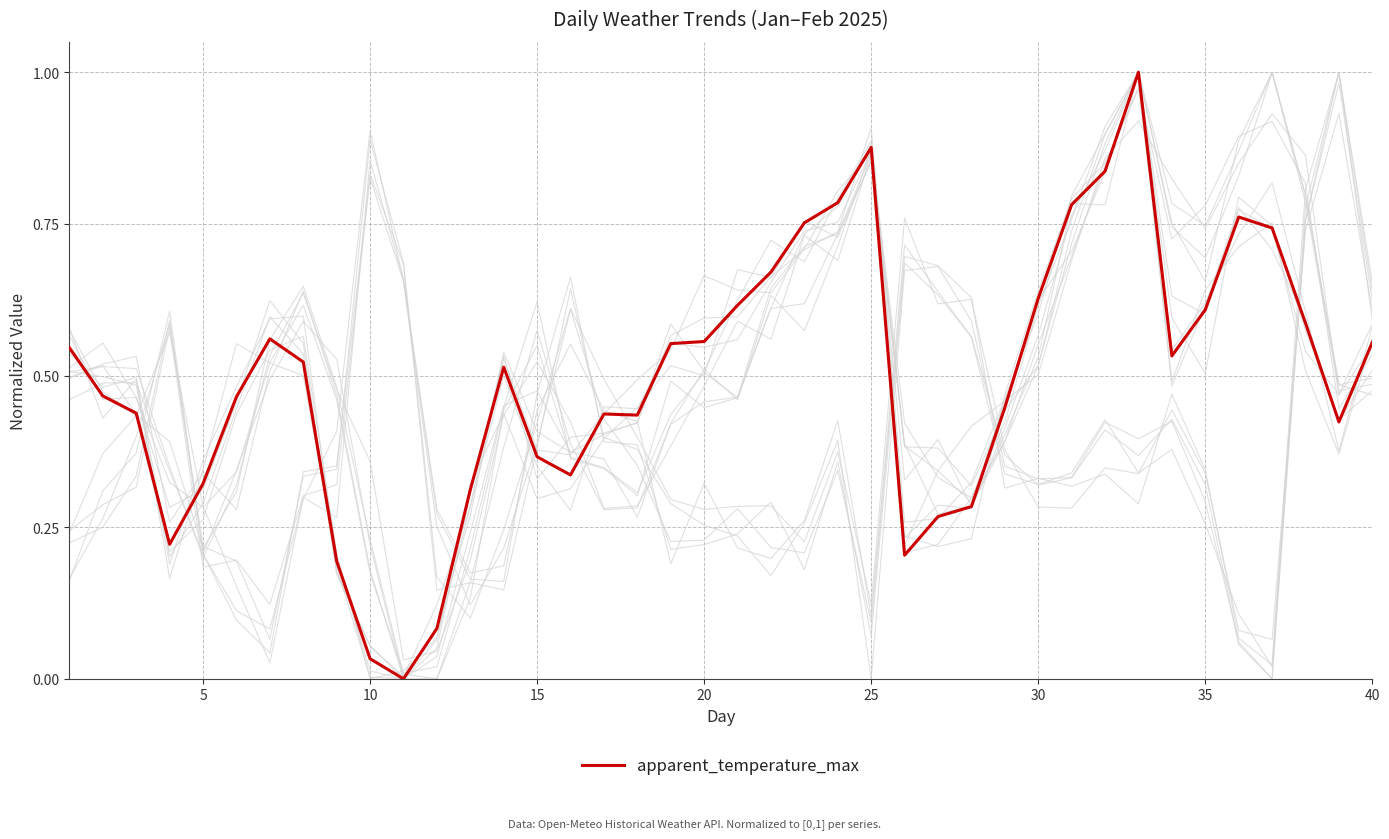

Is this an area chart (filled region under the line)?

No